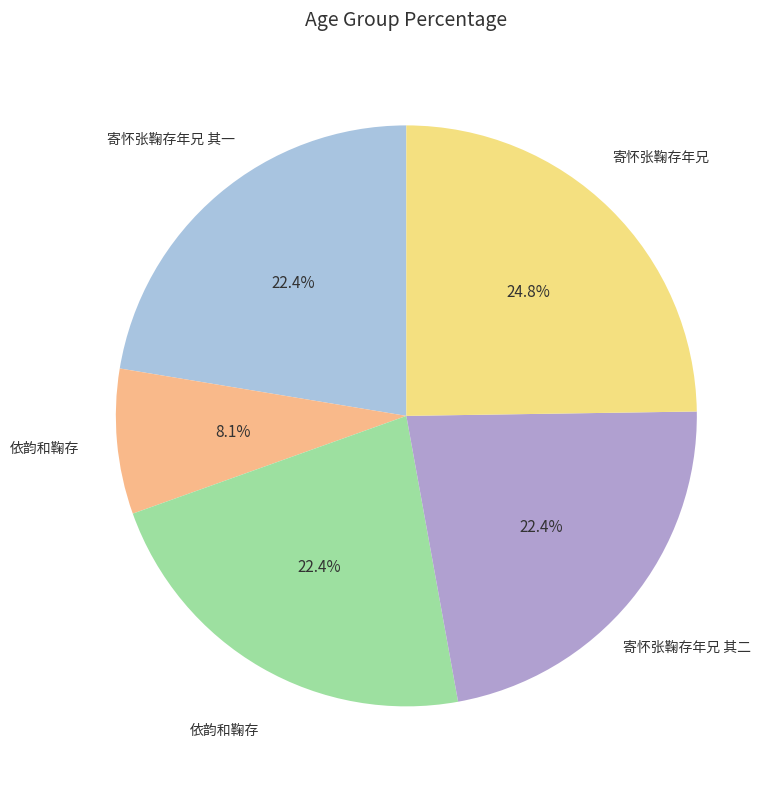

Is there a majority slice in this chart?

No